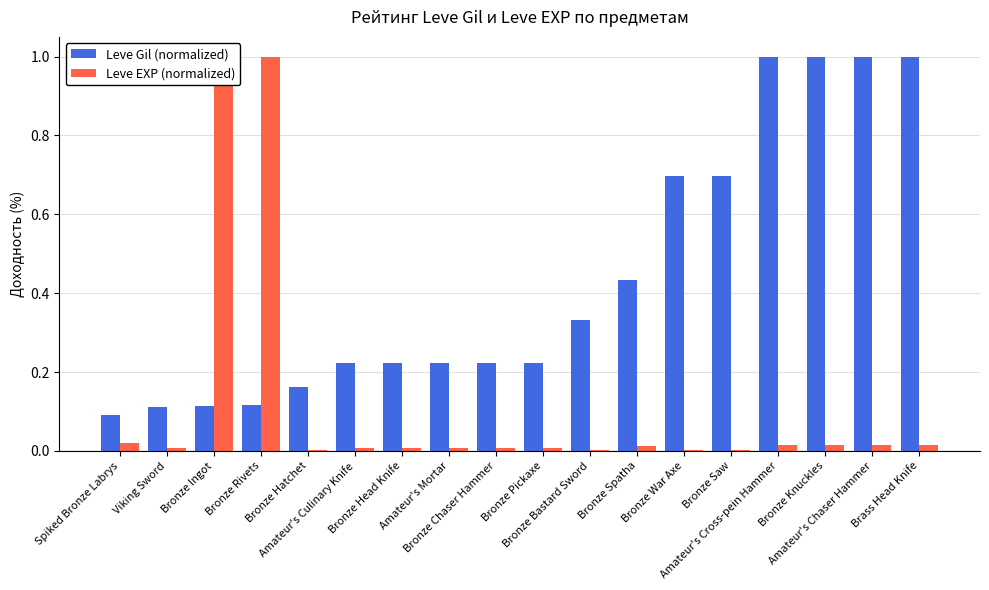

At Amateur's Mortar, list the series in order from smallest to largest.

Leve EXP (normalized), Leve Gil (normalized)